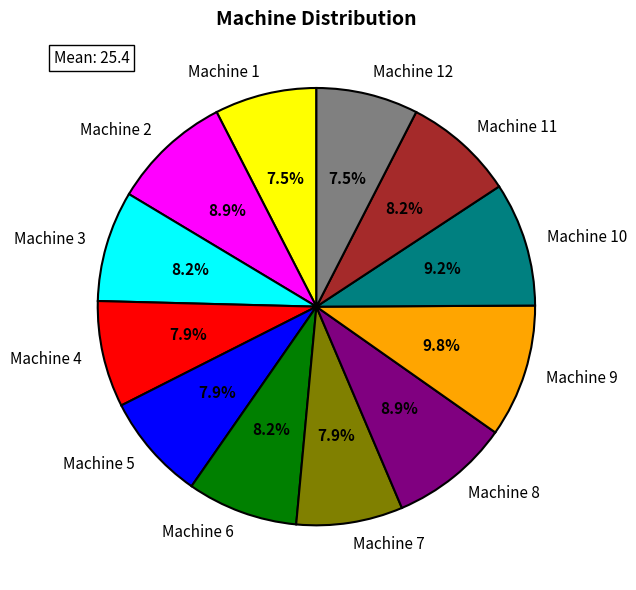

Which category has the biggest portion of the pie?

Machine 9